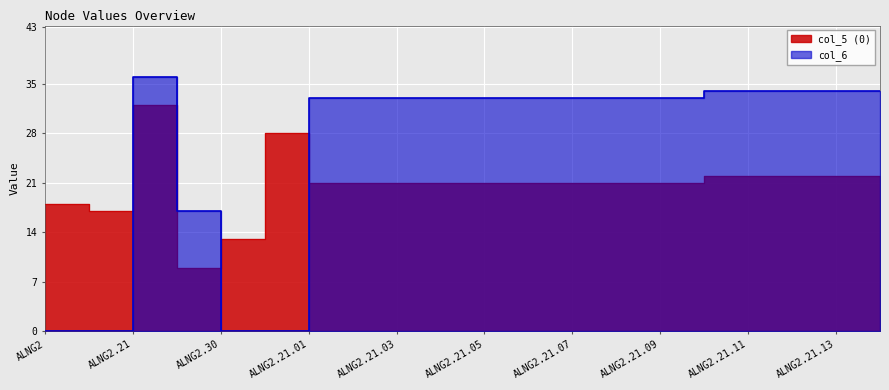

Reading left to right, list all the values displayed in this chart.

col_5 (0): ALNG2=18	ALNG2.20=17	ALNG2.21=32	ALNG2.21.WELLS=9	ALNG2.30=13	ALNG2.40=28	ALNG2.21.01=21	ALNG2.21.02=21	ALNG2.21.03=21	ALNG2.21.04=21	ALNG2.21.05=21	ALNG2.21.06=21	ALNG2.21.07=21	ALNG2.21.08=21	ALNG2.21.09=21	ALNG2.21.10=22	ALNG2.21.11=22	ALNG2.21.12=22	ALNG2.21.13=22	ALNG2.21.14=22
col_6: ALNG2=0	ALNG2.20=0	ALNG2.21=36	ALNG2.21.WELLS=17	ALNG2.30=0	ALNG2.40=0	ALNG2.21.01=33	ALNG2.21.02=33	ALNG2.21.03=33	ALNG2.21.04=33	ALNG2.21.05=33	ALNG2.21.06=33	ALNG2.21.07=33	ALNG2.21.08=33	ALNG2.21.09=33	ALNG2.21.10=34	ALNG2.21.11=34	ALNG2.21.12=34	ALNG2.21.13=34	ALNG2.21.14=34